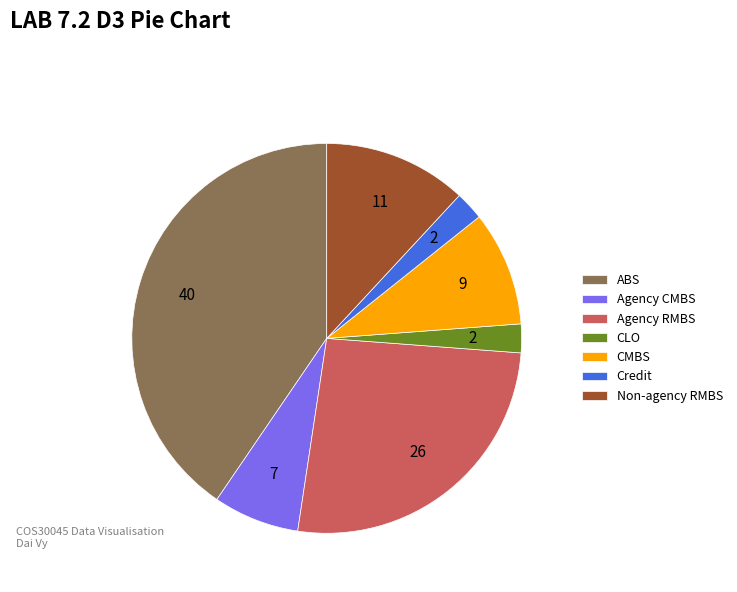

Is the sum of Agency CMBS and Non-agency RMBS greater than half?

No